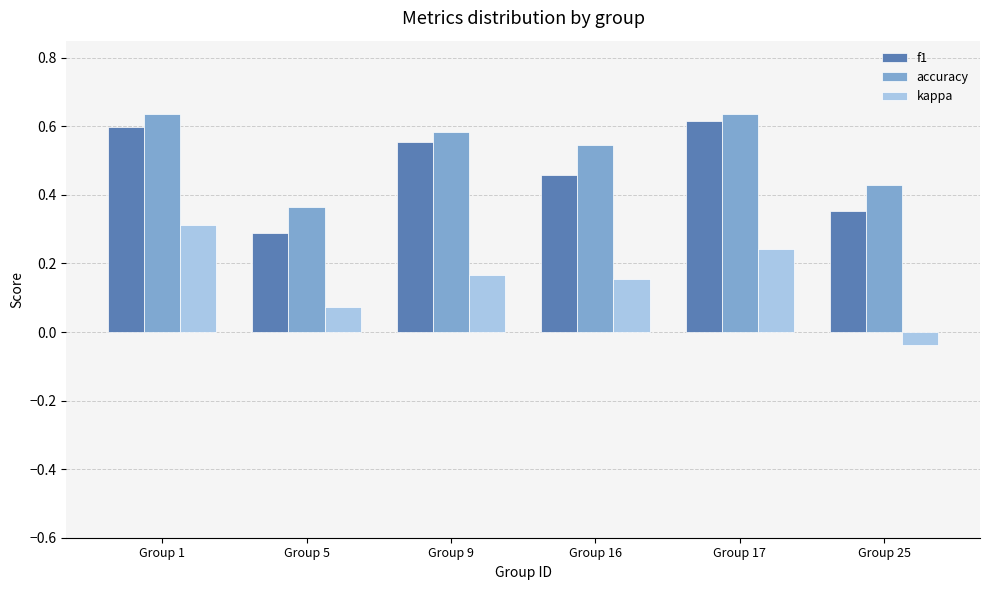

Is the value of accuracy at Group 5 greater than the value of kappa at Group 9?

Yes